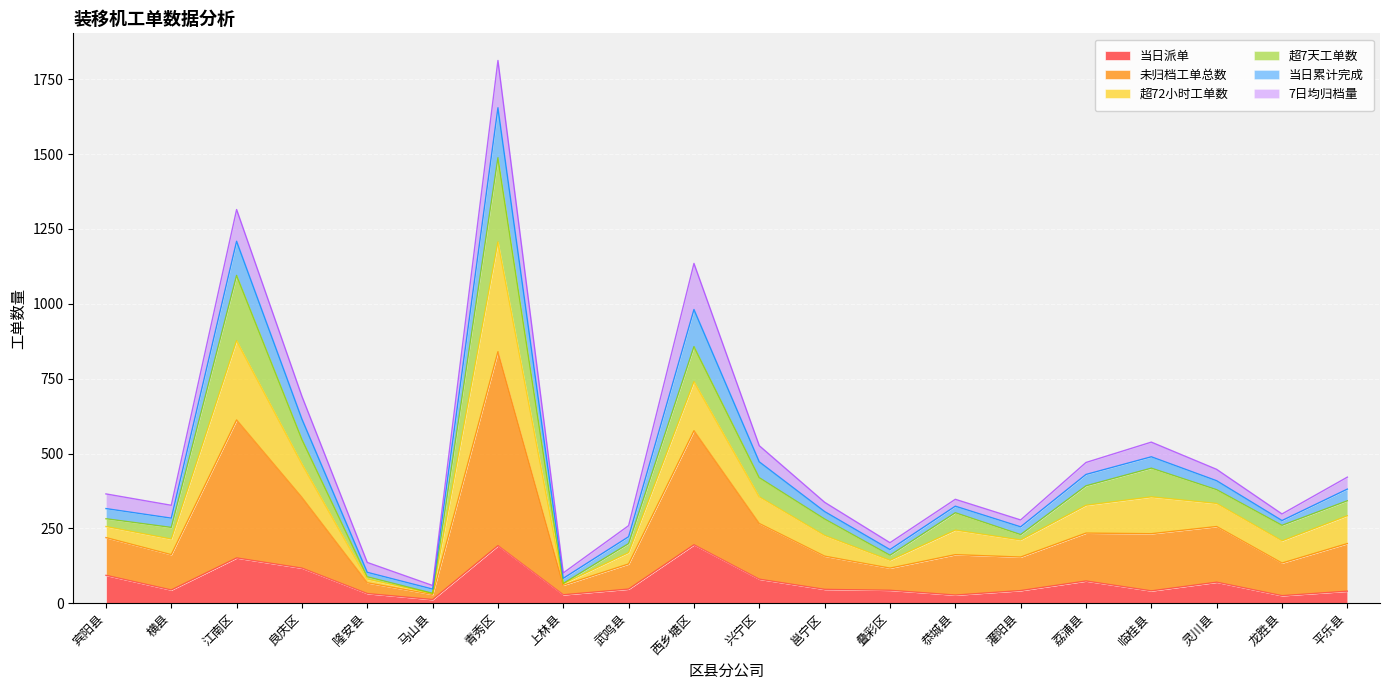

At which category does 当日累计完成 reach its first local peak?

江南区